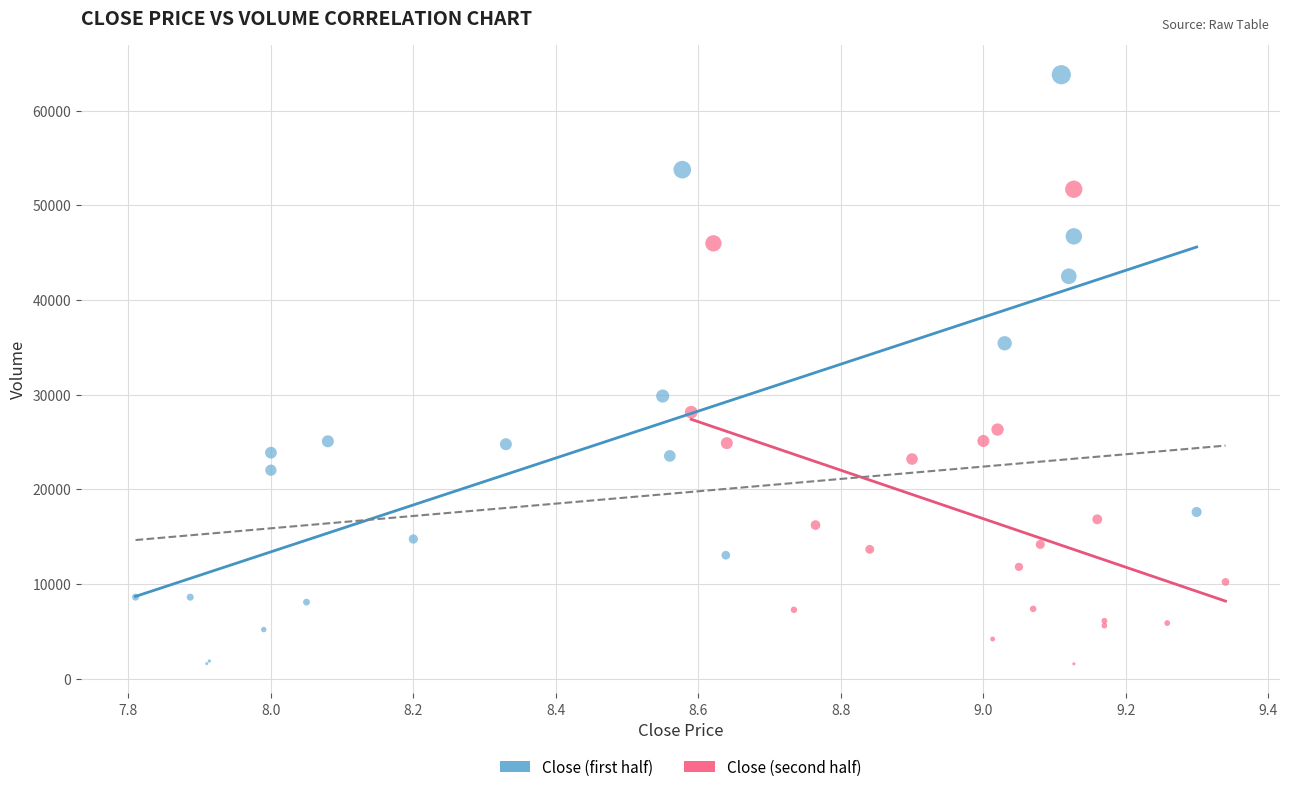

Which series has the largest Y range (max minus min)?

Close (first half)